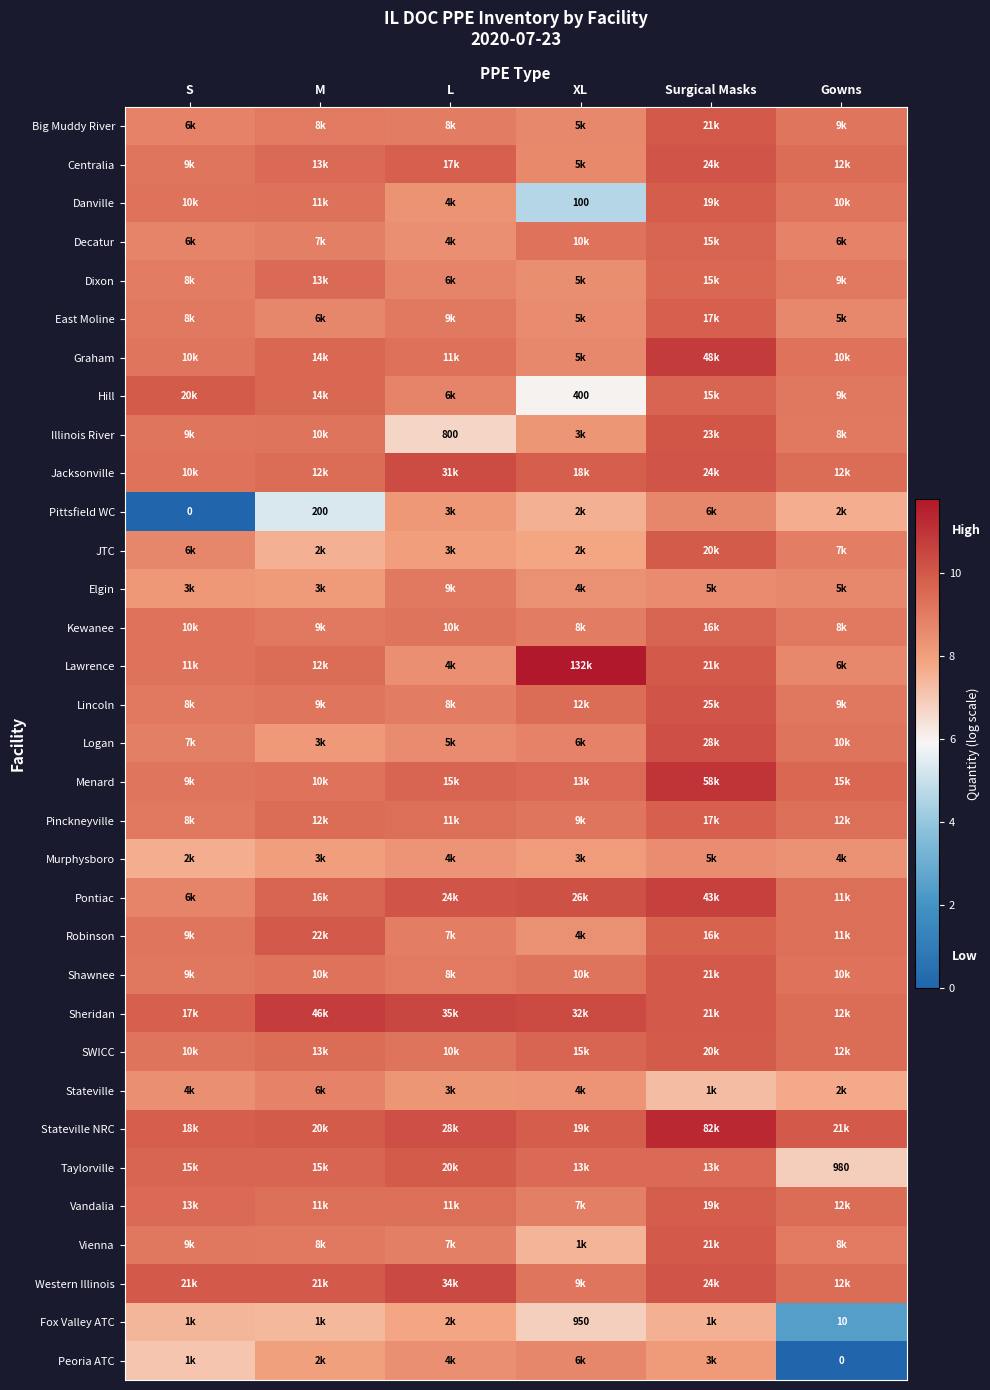

At S, list the series in order from largest to smallest.

Western Illinois, Hill, Stateville NRC, Sheridan, Taylorville, Vandalia, Lawrence, Kewanee, Danville, Jacksonville, SWICC, Graham, Illinois River, Menard, Robinson, Centralia, Shawnee, Vienna, East Moline, Lincoln, Pinckneyville, Dixon, Logan, Big Muddy River, Pontiac, Decatur, JTC, Stateville, Elgin, Murphysboro, Fox Valley ATC, Peoria ATC, Pittsfield WC